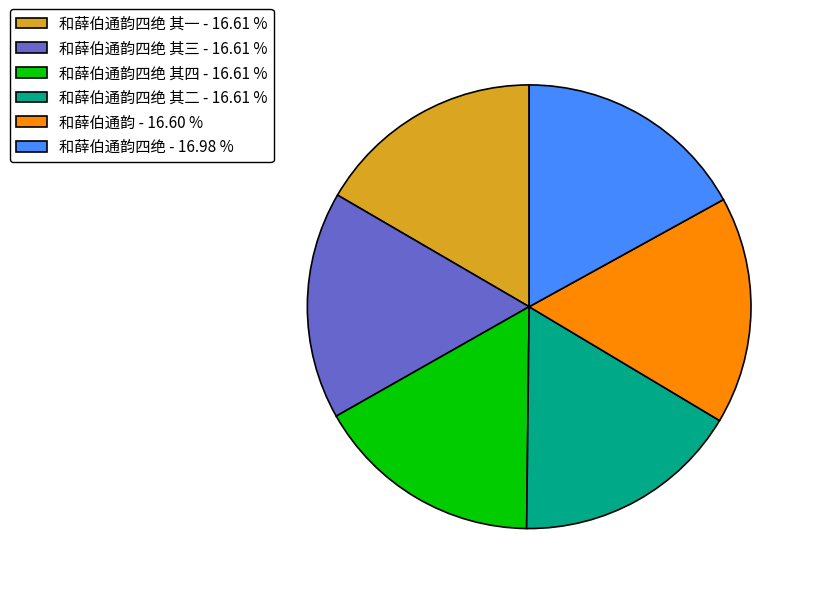

What is the ratio of the value at 和薛伯通韵四绝 其四 - 16.61 % to the value at 和薛伯通韵四绝 其二 - 16.61 %?

1.0